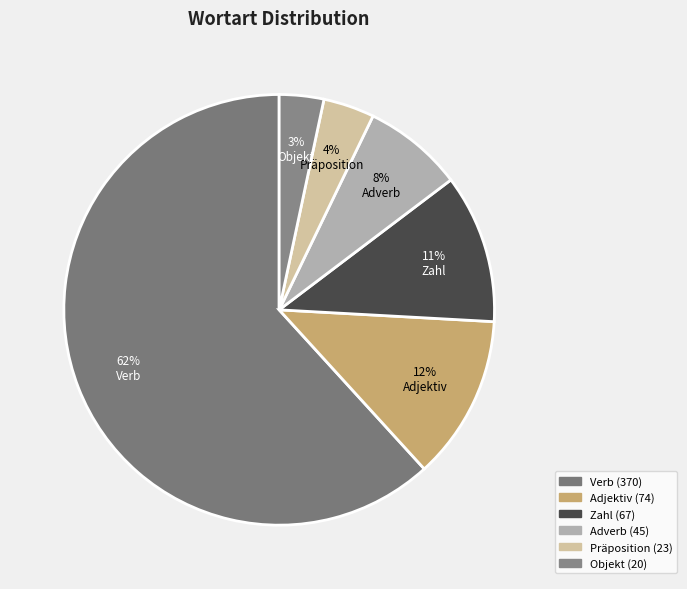

Which category has the smallest portion of the pie?

Objekt